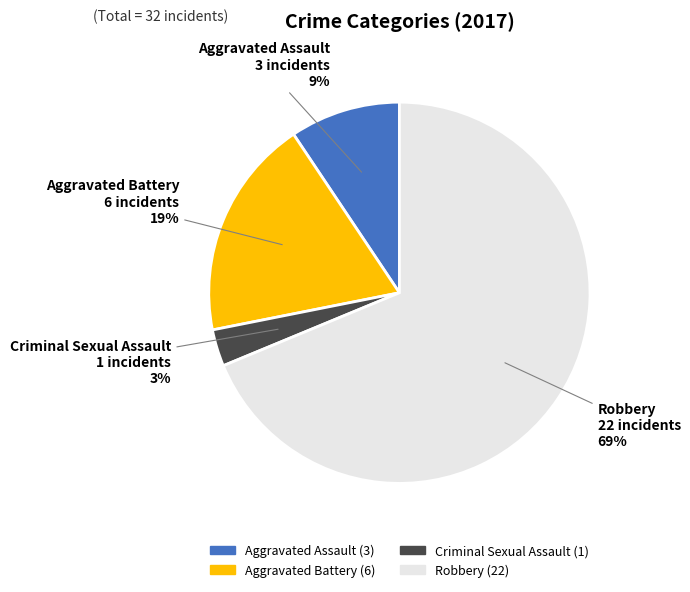

Do Robbery and Aggravated Assault together represent more than half of the pie?

Yes